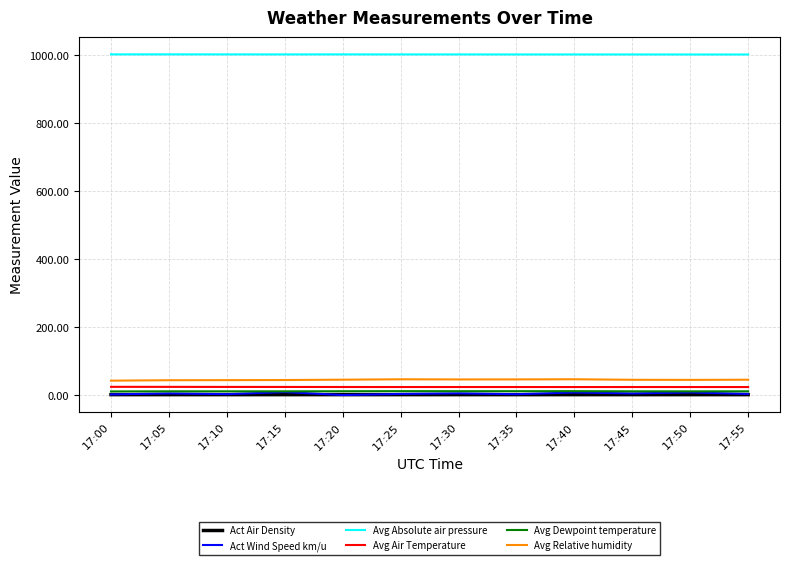

What is the sum of all Act Air Density values?

14.1